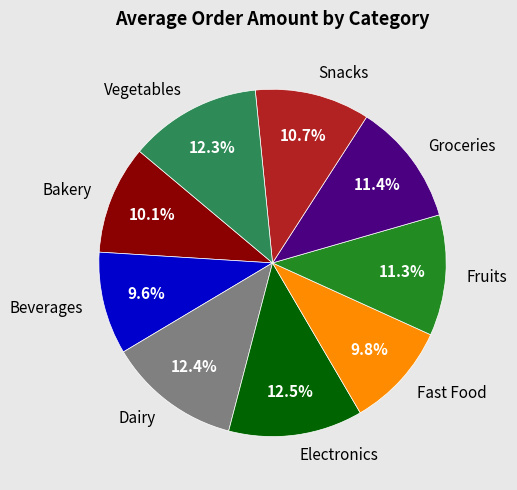

Which has a higher value, Electronics or Beverages?

Electronics